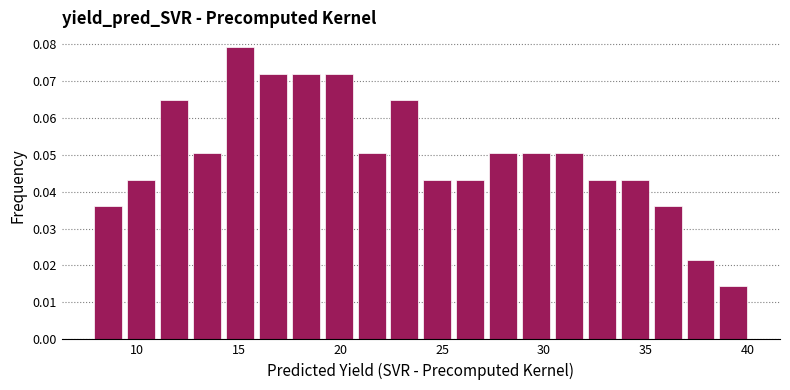

Read against the x-axis, roughly where is the centre of the tallest bar?

15.0